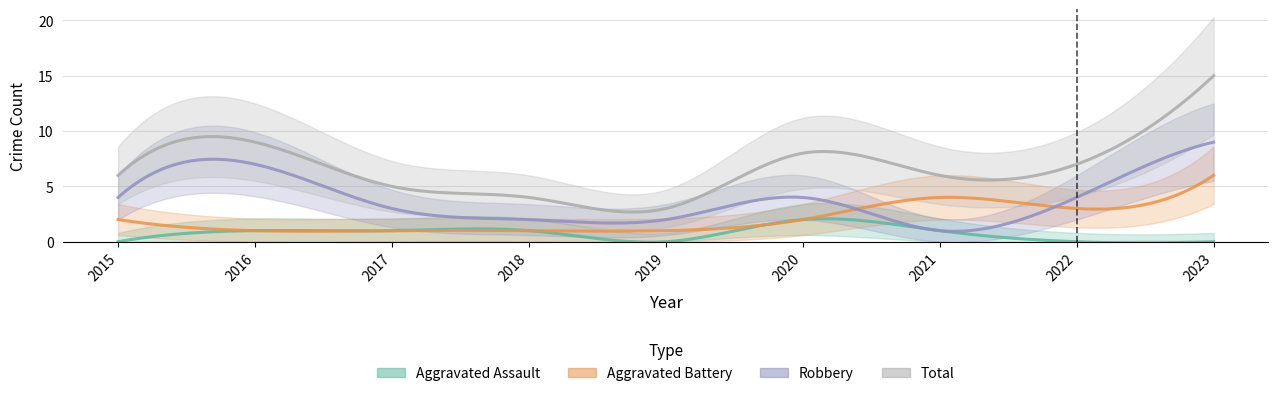

True or false: Aggravated Assault and Aggravated Battery intersect in this chart.

False